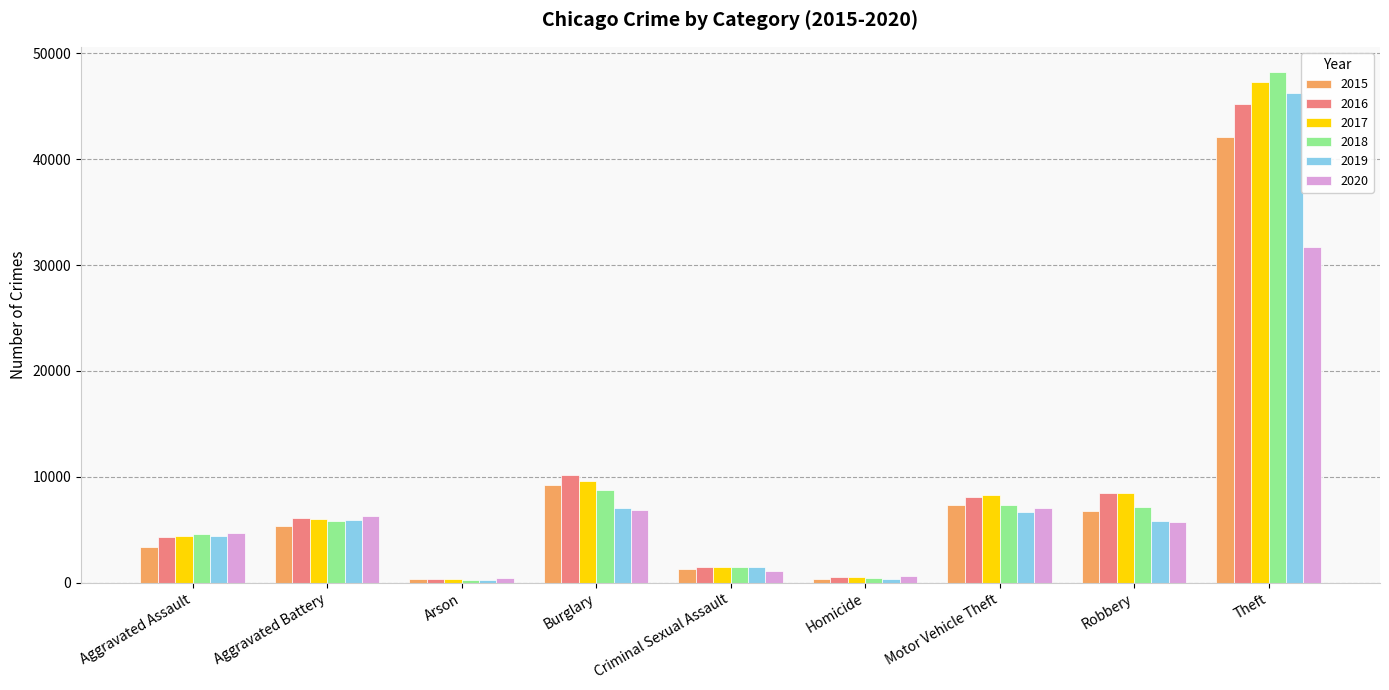

True or false: 2017 has a value of 8121 at Aggravated Battery.

False